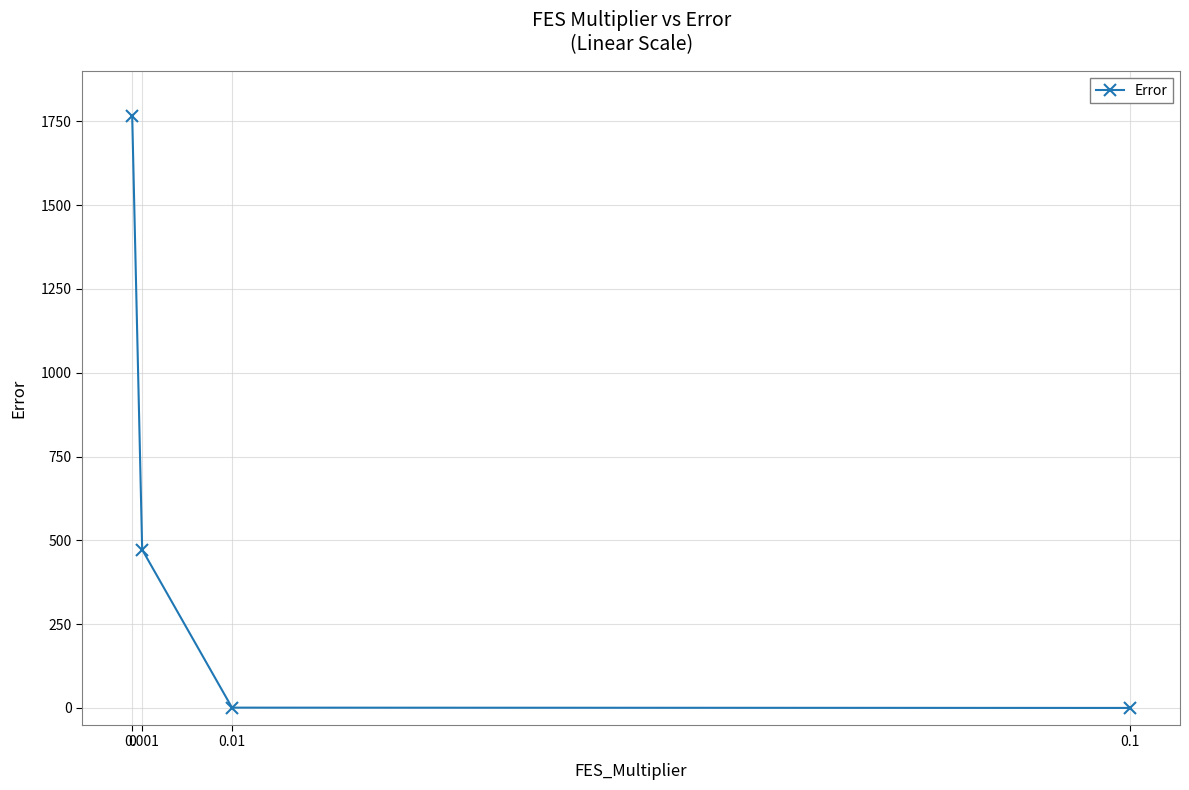

Count the number of values greater than 472.

2